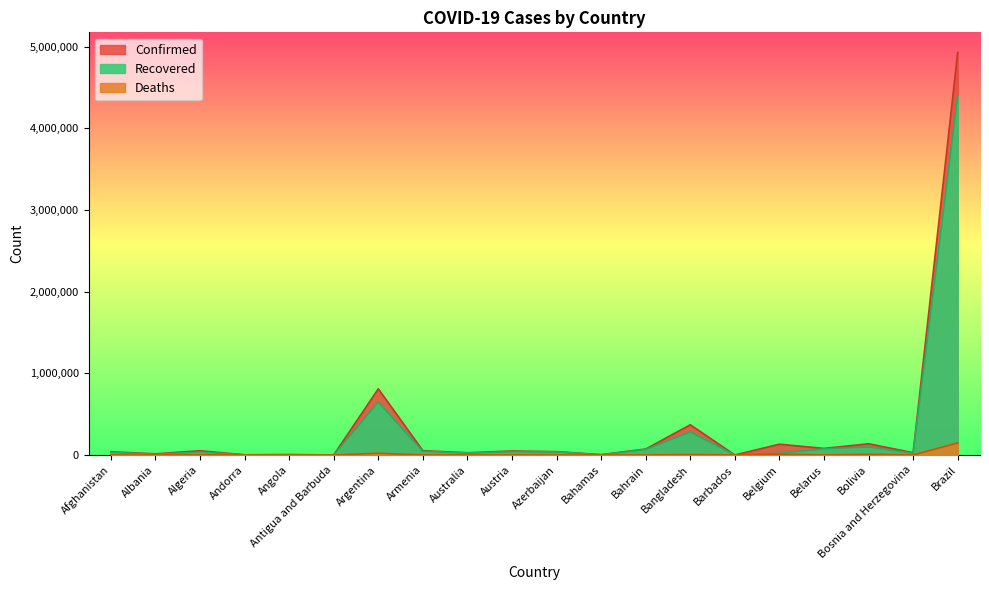

What is the label of the 4th point from the right?

Belarus